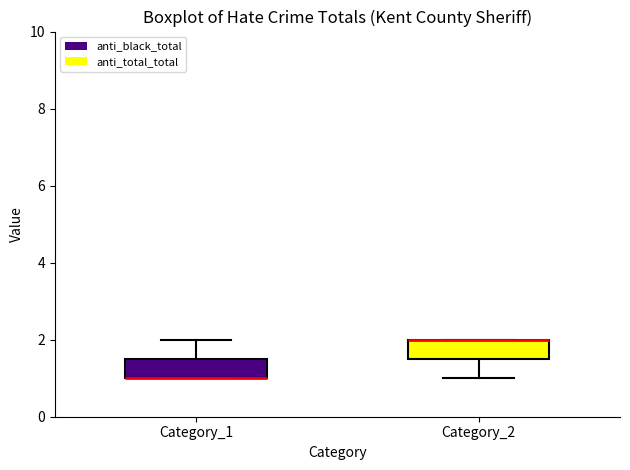

Where does the upper whisker of the box for Category_1 end on the y-axis? The values are not printed on the chart, so give them approximately, as read against the axis.

2.0